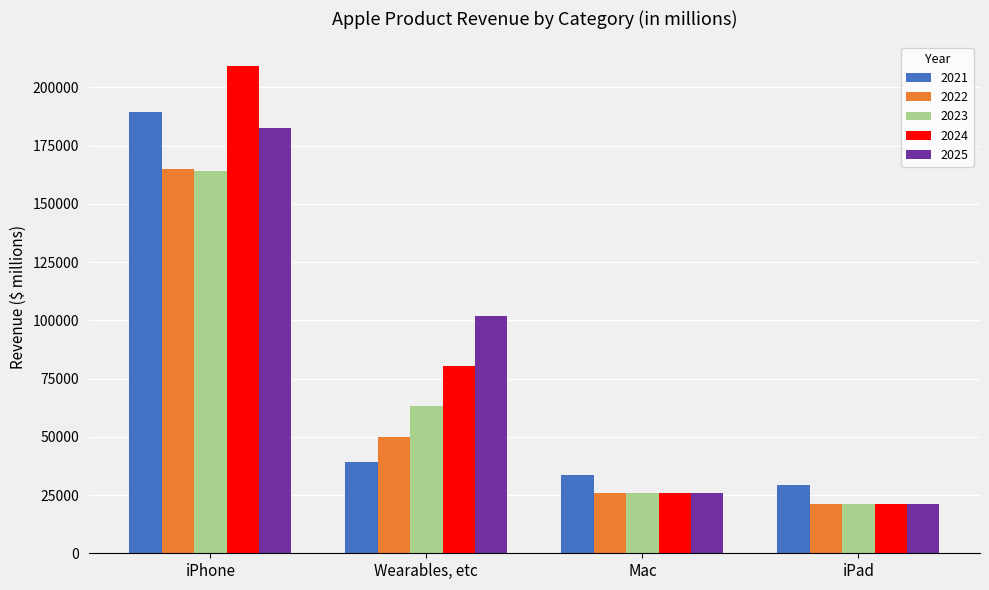

True or false: 2025 has a value of 13121.8 at iPad.

False